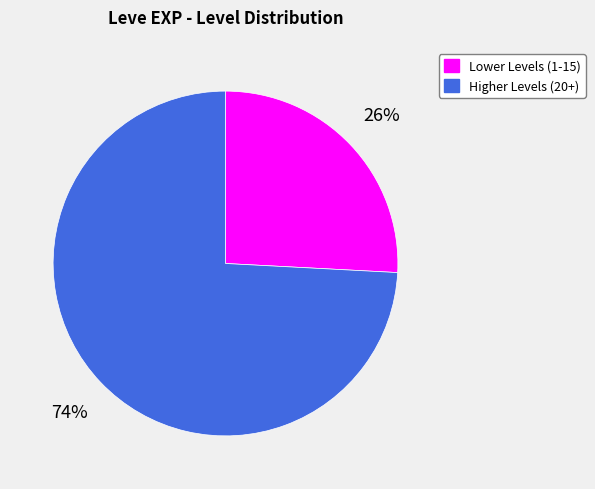

Is there any slice that represents more than half of the pie?

Yes